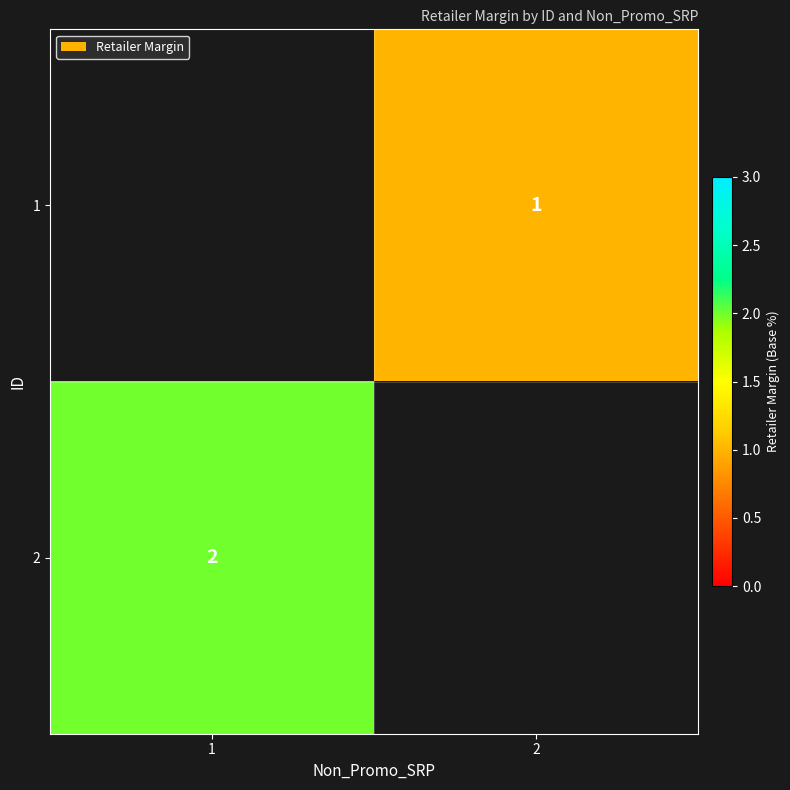

The 1 series shows 1 at 2. True or false?

True